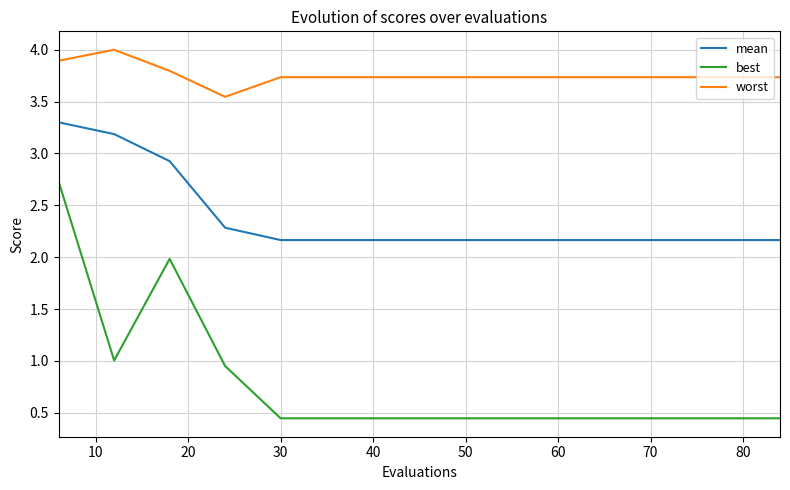

True or false: mean and best cross at least once.

False